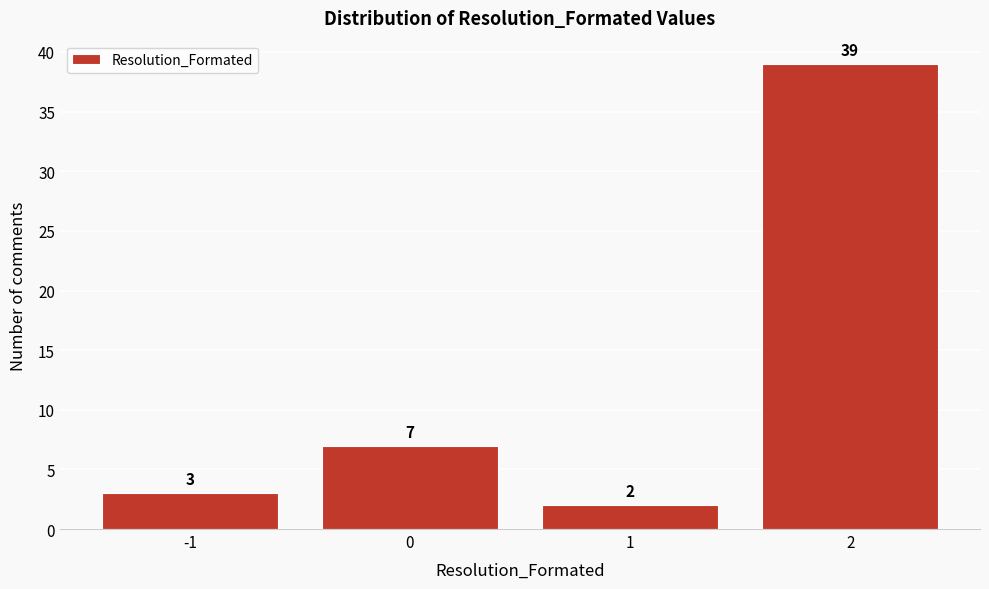

Over which range of the x-axis is the bar tallest?

1.5 to 2.5